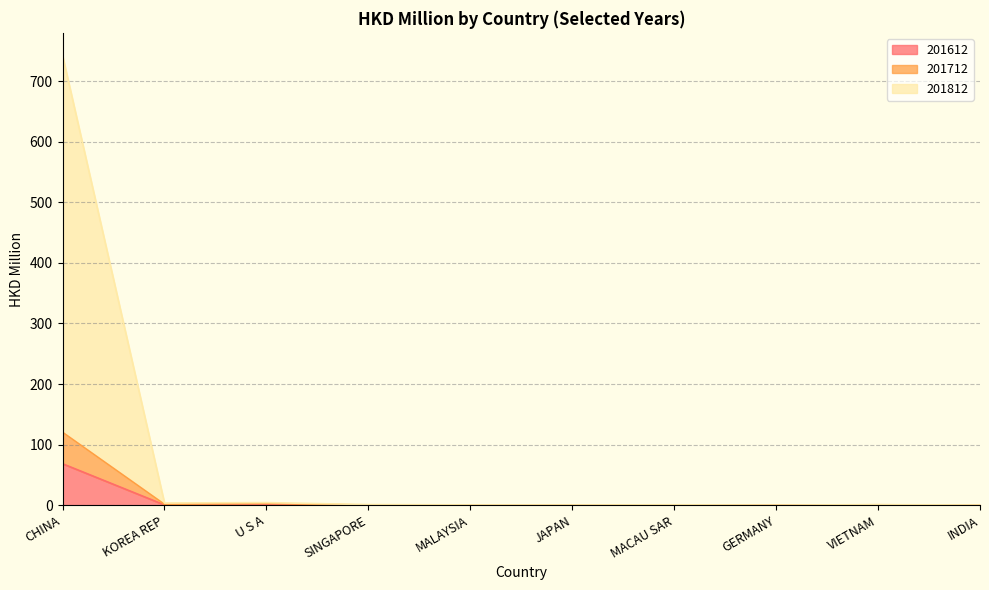

Where is the first local maximum for 201712?

U S A